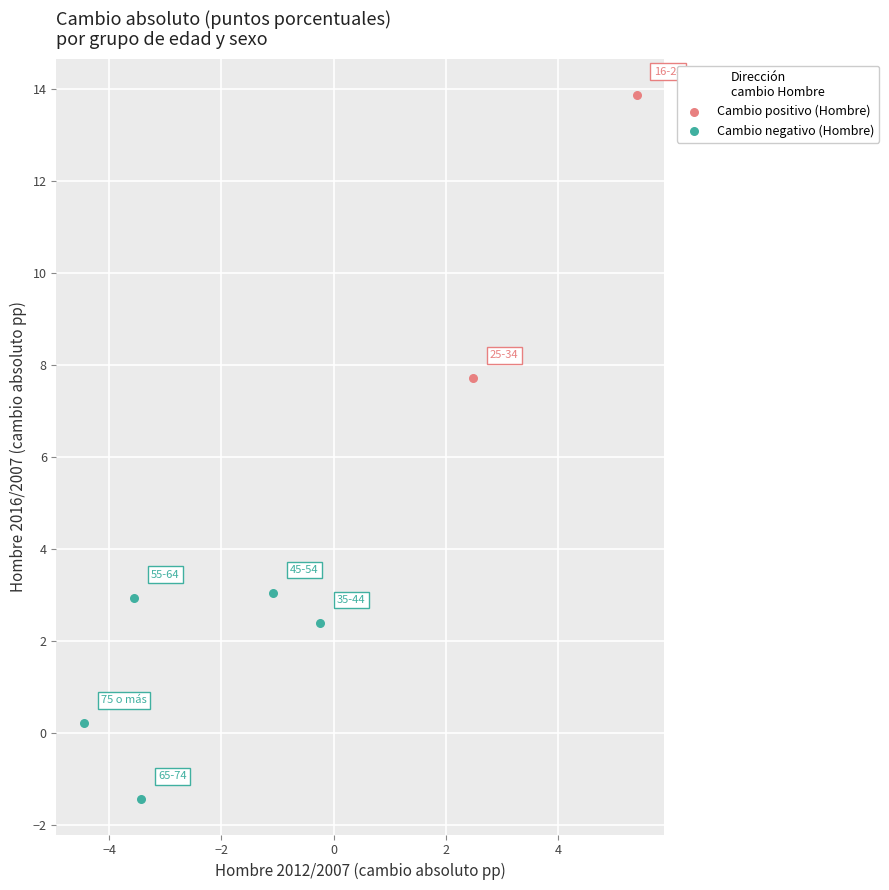

What are all the series names shown in the legend?

Cambio positivo (Hombre), Cambio negativo (Hombre)